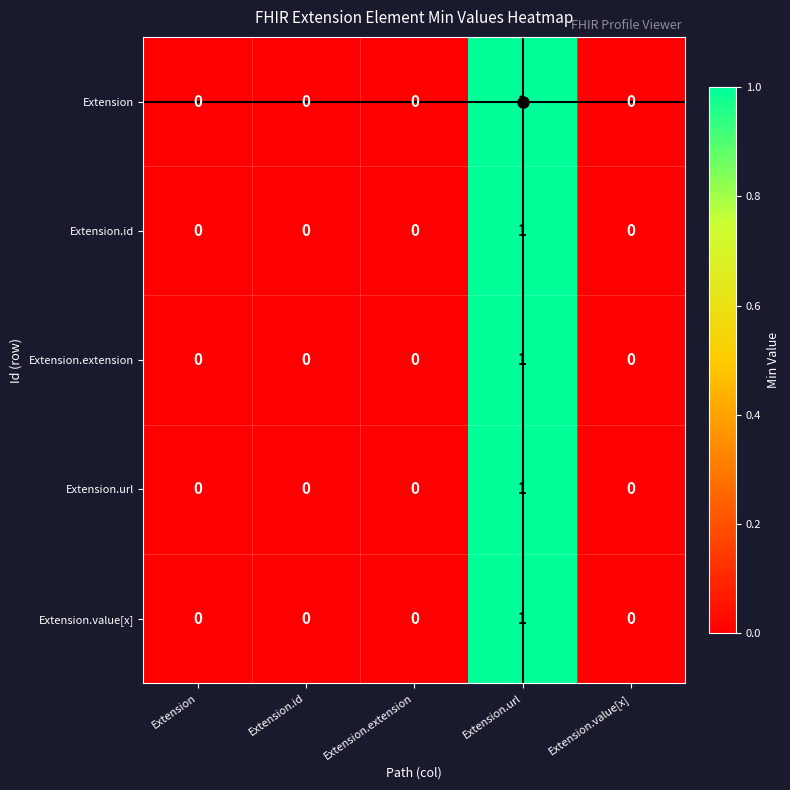

What is the total value across all series at Extension.url?

5